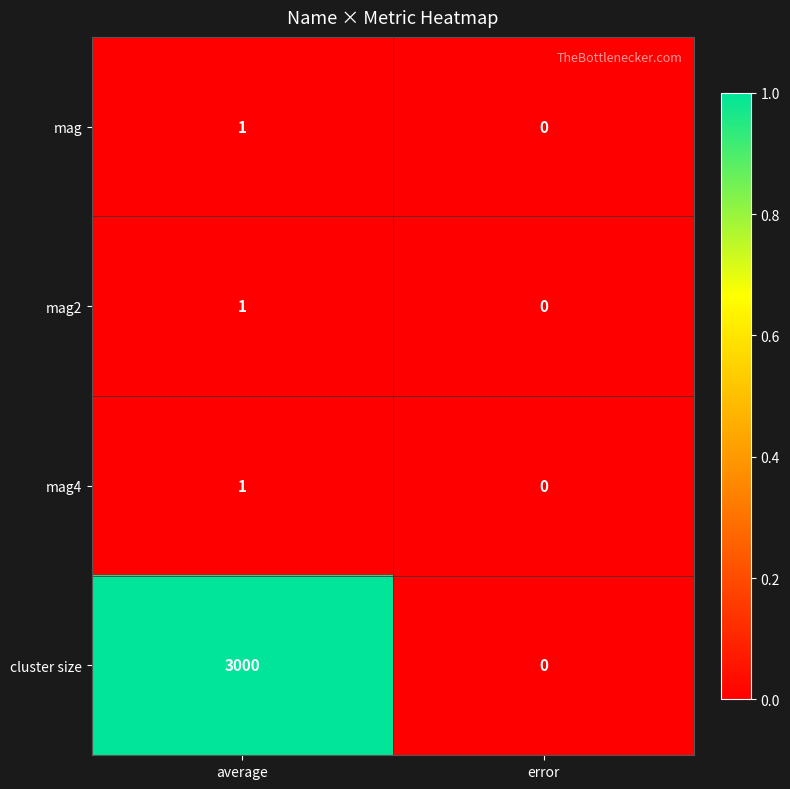

True or false: mag has a value of 0 at average.

False